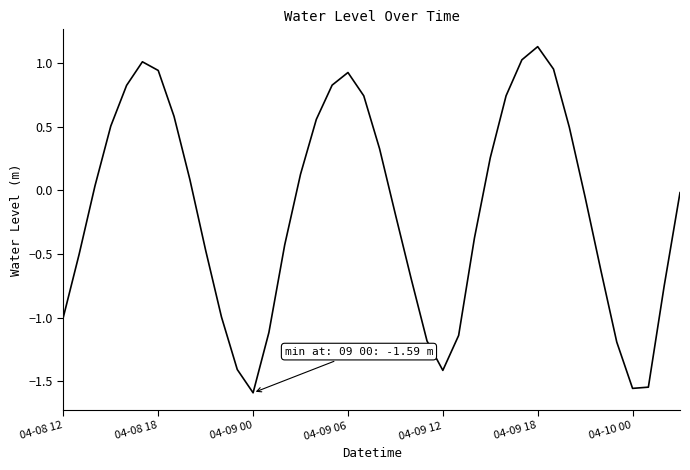

What is the sum of all values?

-6.2